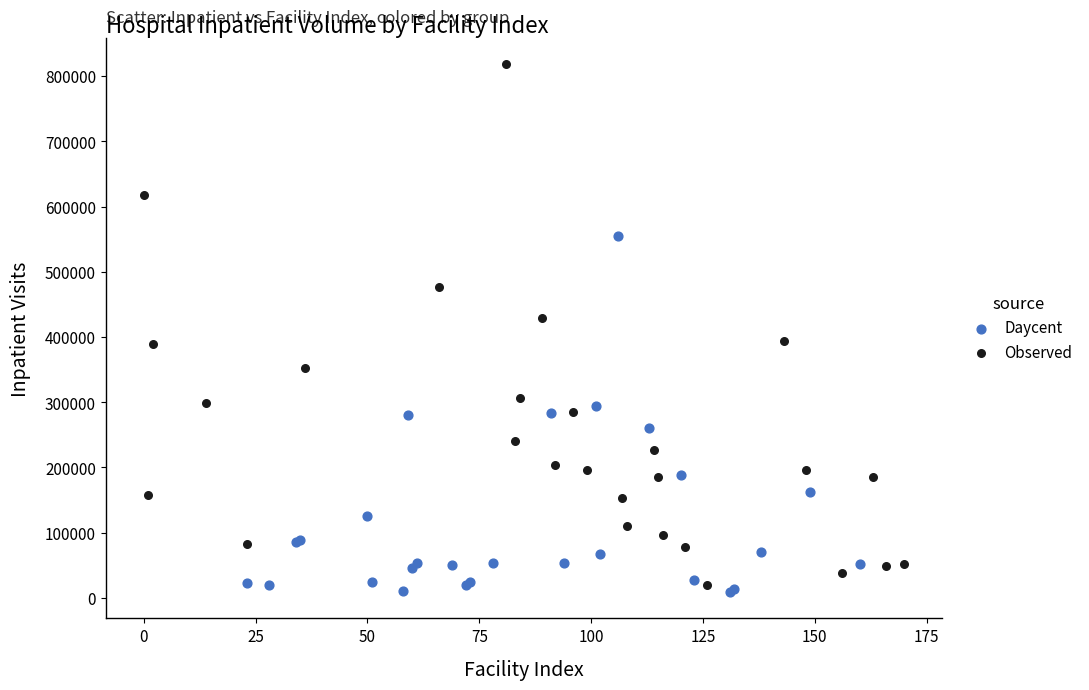

Which series reaches the maximum Y coordinate?

Observed